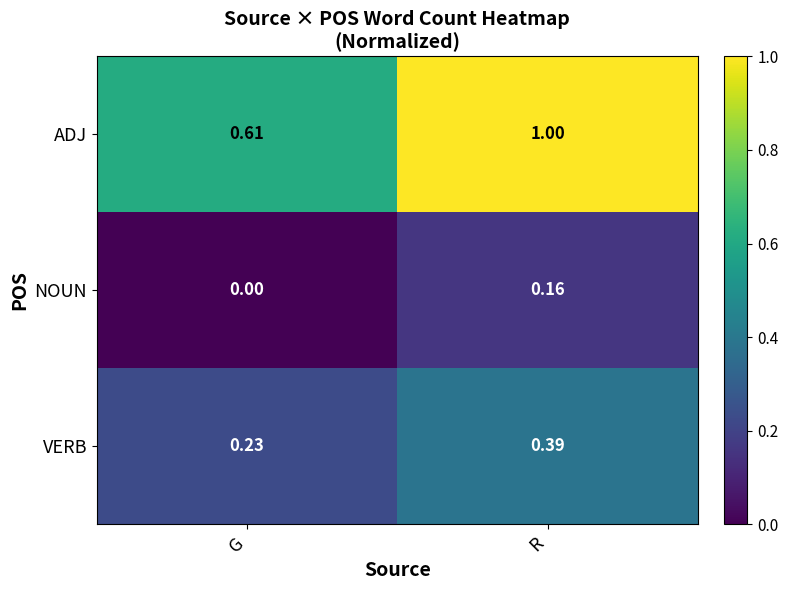

Is the value of NOUN at G greater than the value of VERB at R?

No